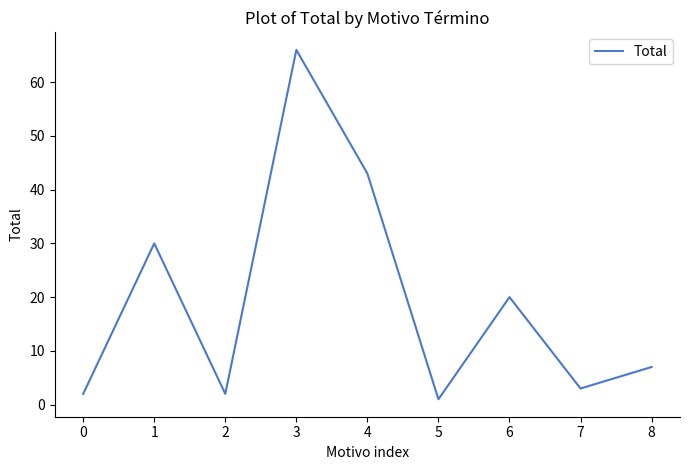

What is the average value?

19